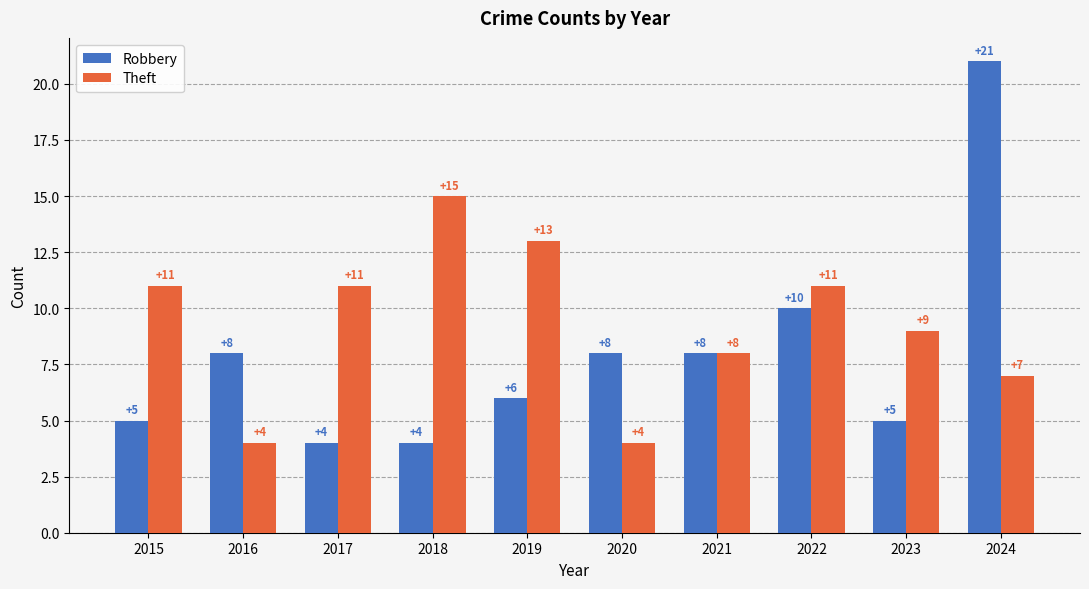

Reading right to left, extract all data points from this chart.

Robbery: 2024=21	2023=5	2022=10	2021=8	2020=8	2019=6	2018=4	2017=4	2016=8	2015=5
Theft: 2024=7	2023=9	2022=11	2021=8	2020=4	2019=13	2018=15	2017=11	2016=4	2015=11